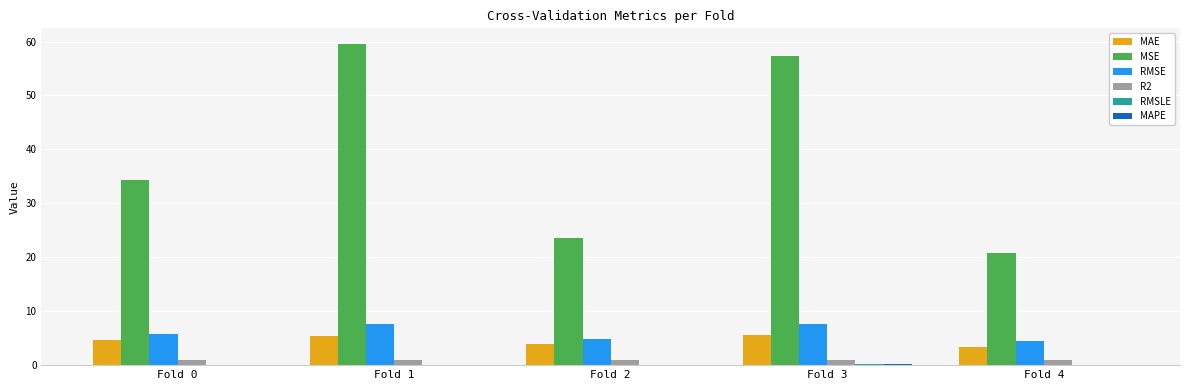

Which series has the largest total across all categories?

MSE